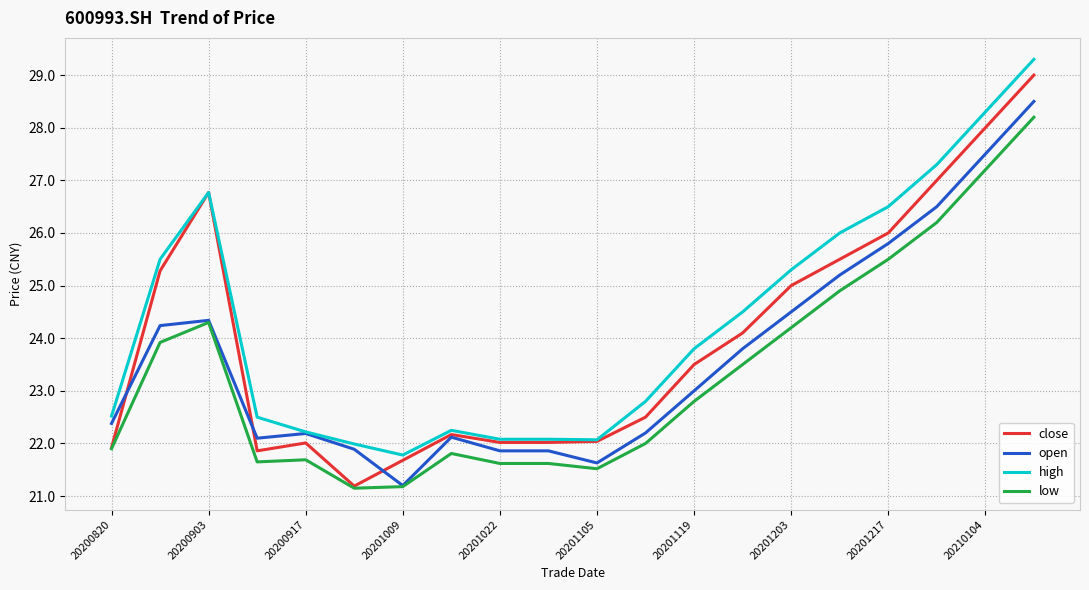

List the series in order of their overall mean, highest first.

high, close, open, low